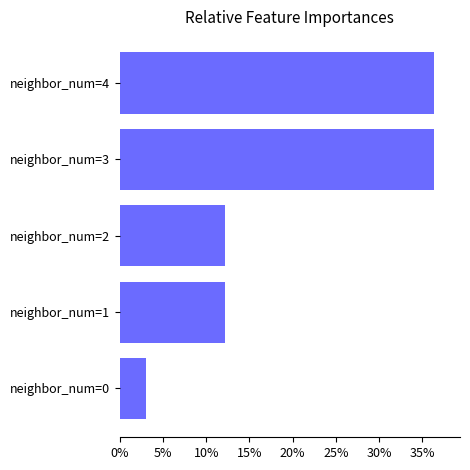

What is the difference between the maximum and second lowest values?

24.2